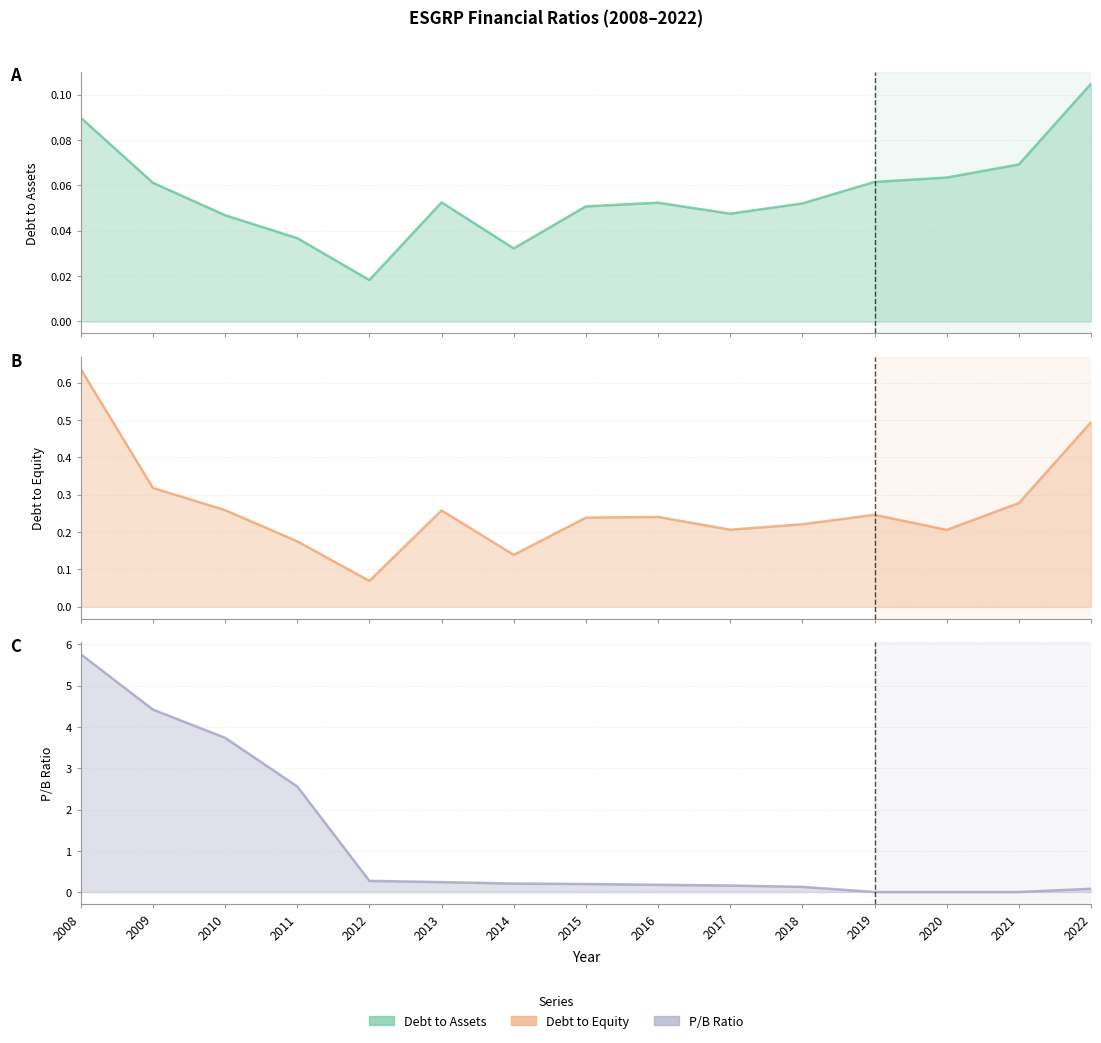

What is the difference between the maximum and minimum values in the debtToAssets series?

0.1